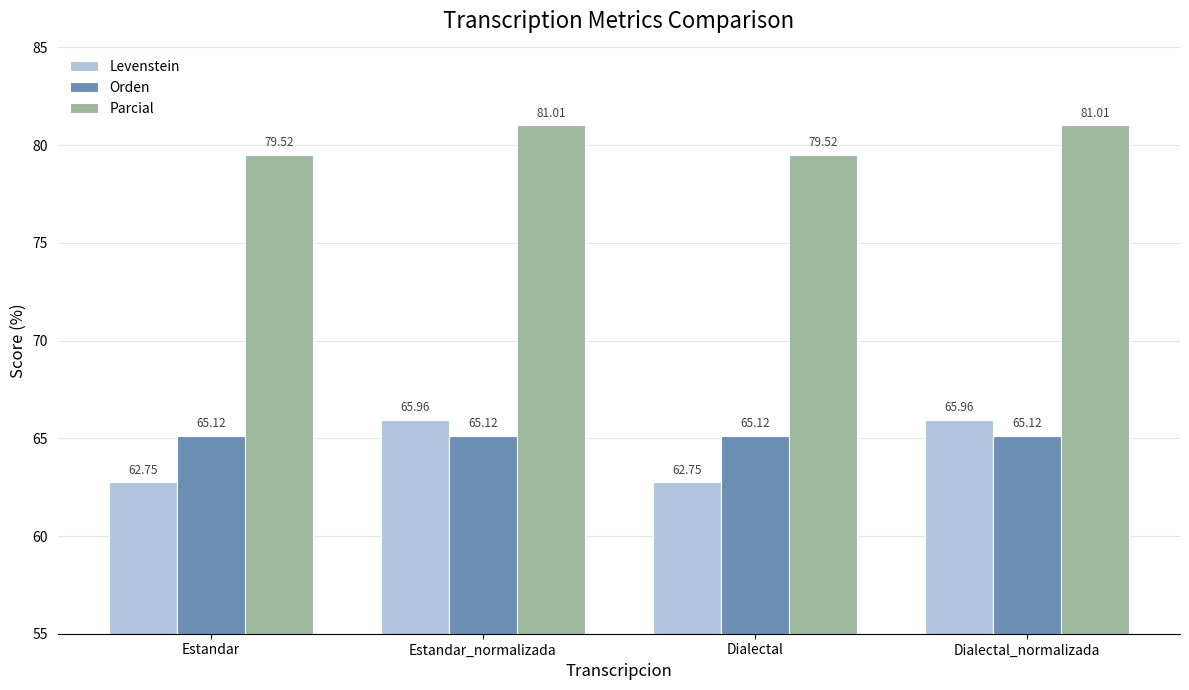

Is the value of Parcial at Estandar greater than the value of Levenstein at Dialectal_normalizada?

Yes